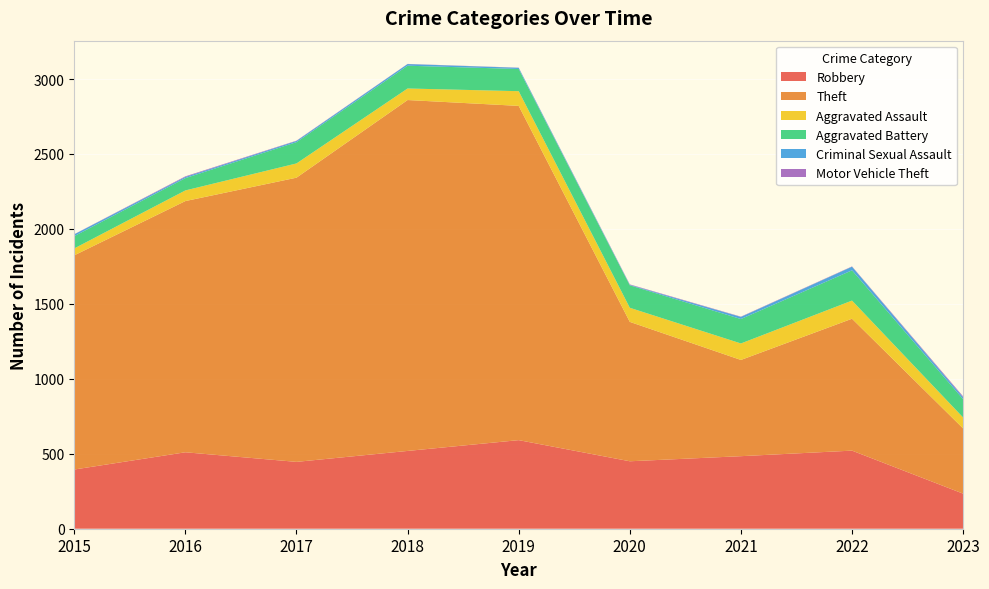

Reading left to right, list all the values displayed in this chart.

Robbery: 395	510	446	519	591	450	484	521	234
Theft: 1429	1676	1896	2341	2230	930	642	880	435
Aggravated Assault: 46	71	95	77	98	94	110	121	73
Aggravated Battery: 82	82	142	152	148	150	163	202	122
Criminal Sexual Assault: 12	8	8	11	8	3	14	24	13
Motor Vehicle Theft: 1	4	2	1	1	3	2	2	6